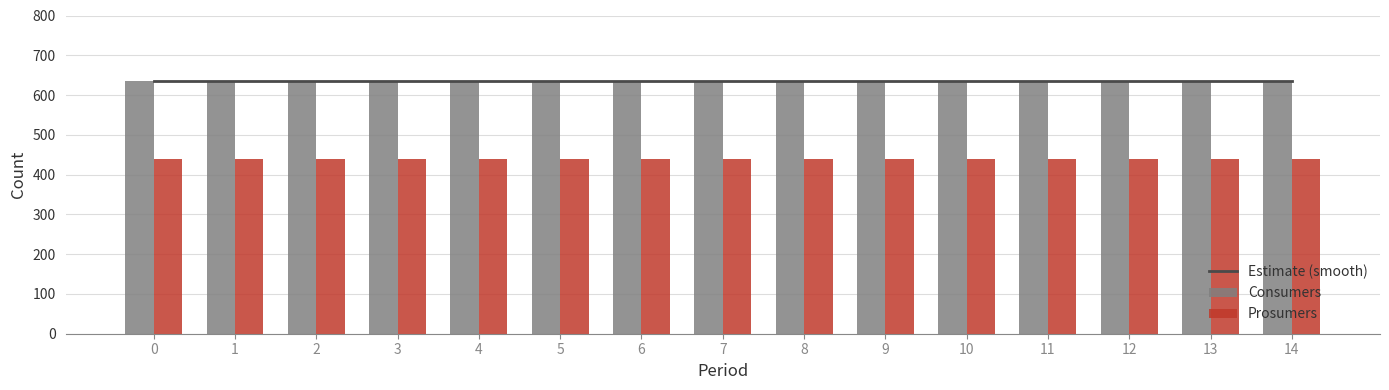

Reading left to right, transcribe all the data shown in this chart.

Consumers: 0=635	1=635	2=635	3=635	4=635	5=635	6=635	7=635	8=635	9=635	10=635	11=635	12=635	13=635	14=635
Prosumers: 0=440	1=440	2=440	3=440	4=440	5=440	6=440	7=440	8=440	9=440	10=440	11=440	12=440	13=440	14=440